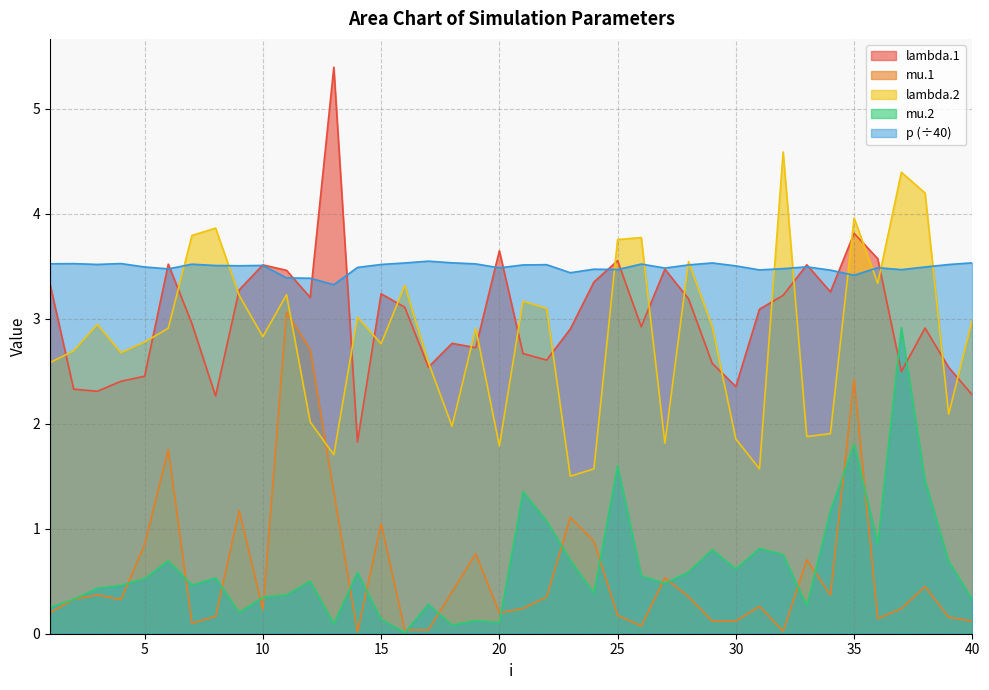

Where is mu.1 nearest to the value 1?

15